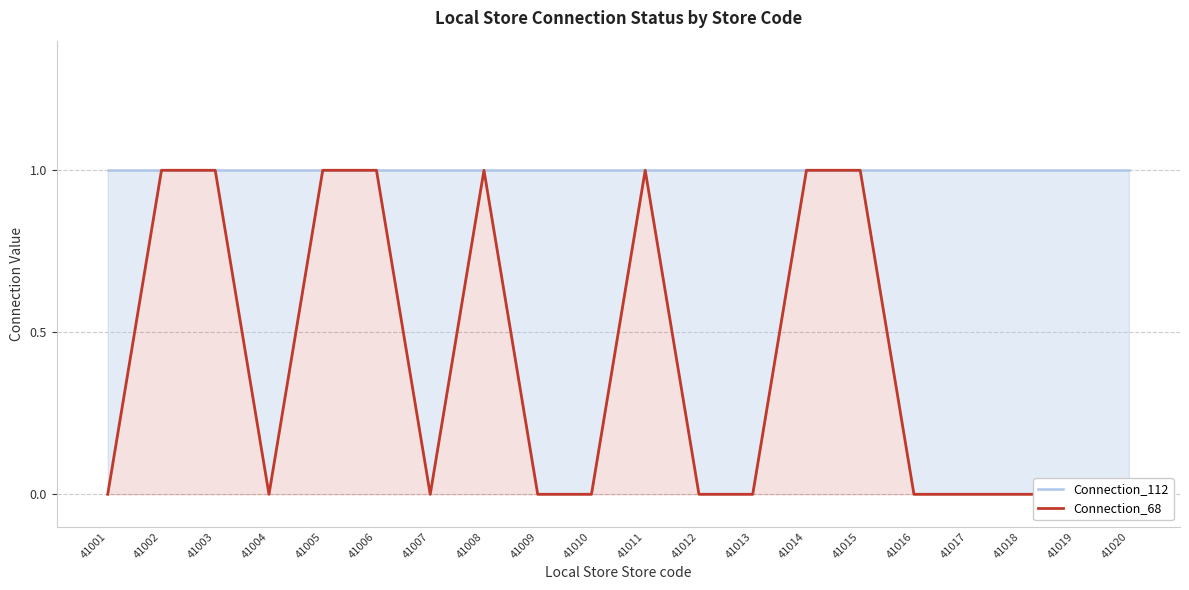

True or false: Connection_112 has a value of 2 at 41001.

False